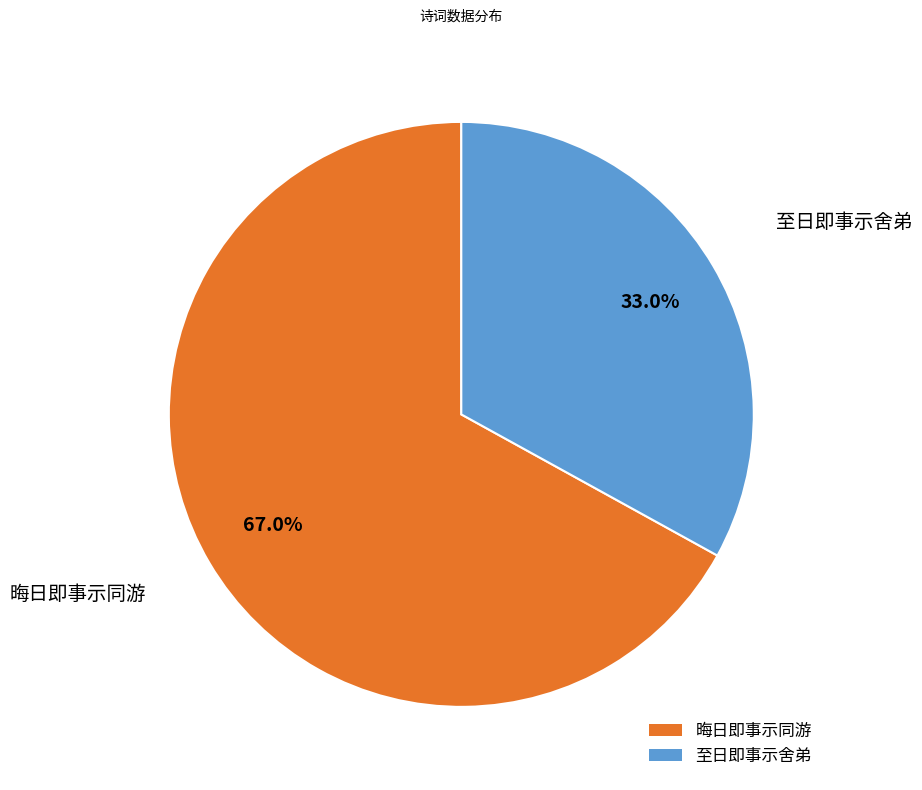

To the nearest percent, what is the difference between the 晦日即事示同游 and 至日即事示舍弟 slice percentages?

34%